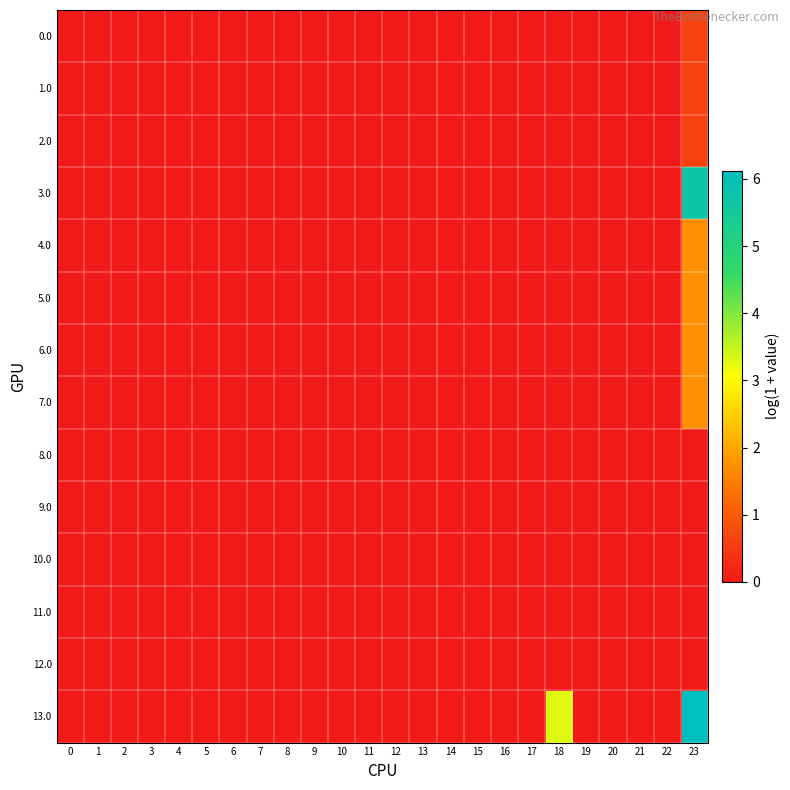

Which series has the largest range (max minus min)?

13.0